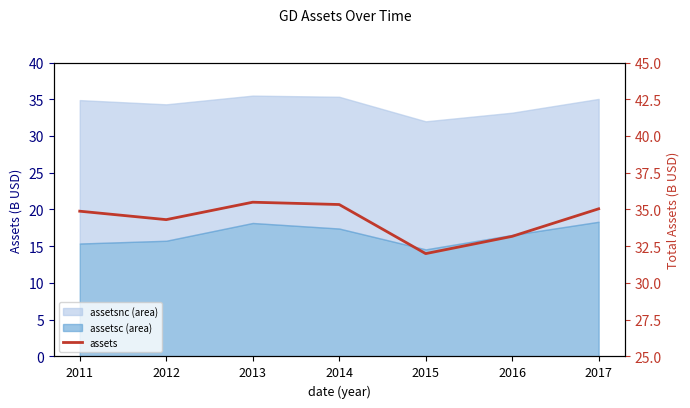

Reading left to right, what are all the values shown in this chart?

2011=34.9	2012=34.3	2013=35.5	2014=35.3	2015=32.0	2016=33.2	2017=35.0